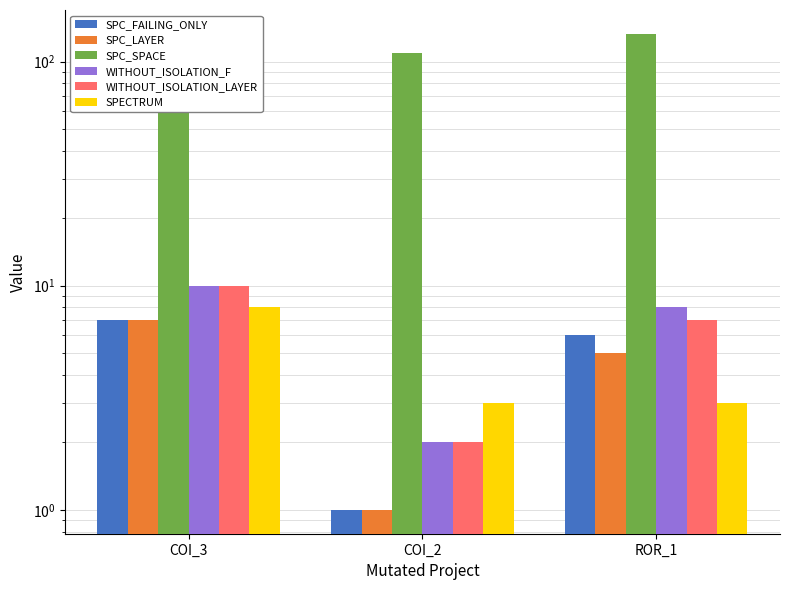

Which label corresponds to the smallest value in the chart?

COI_2